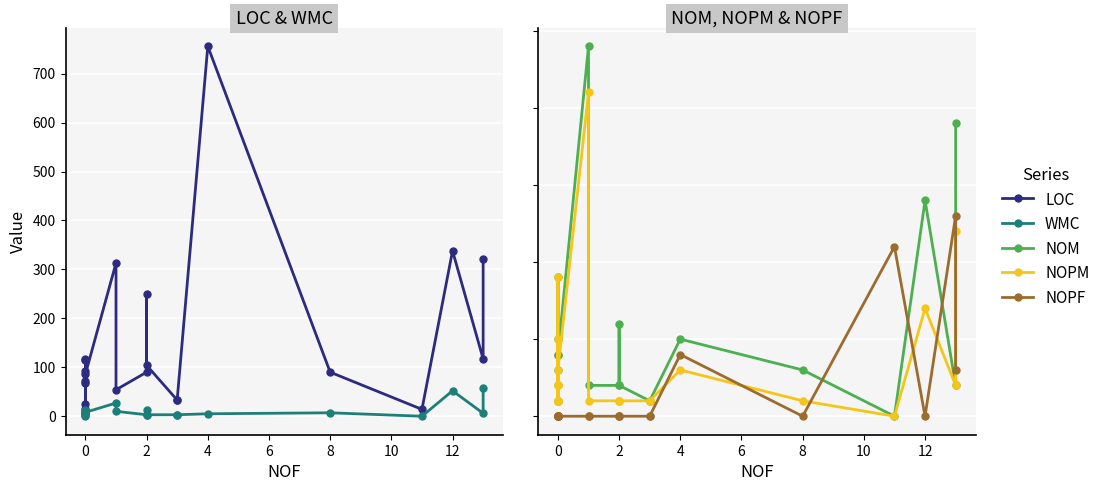

How many intersections are there between WMC and NOPF?

4